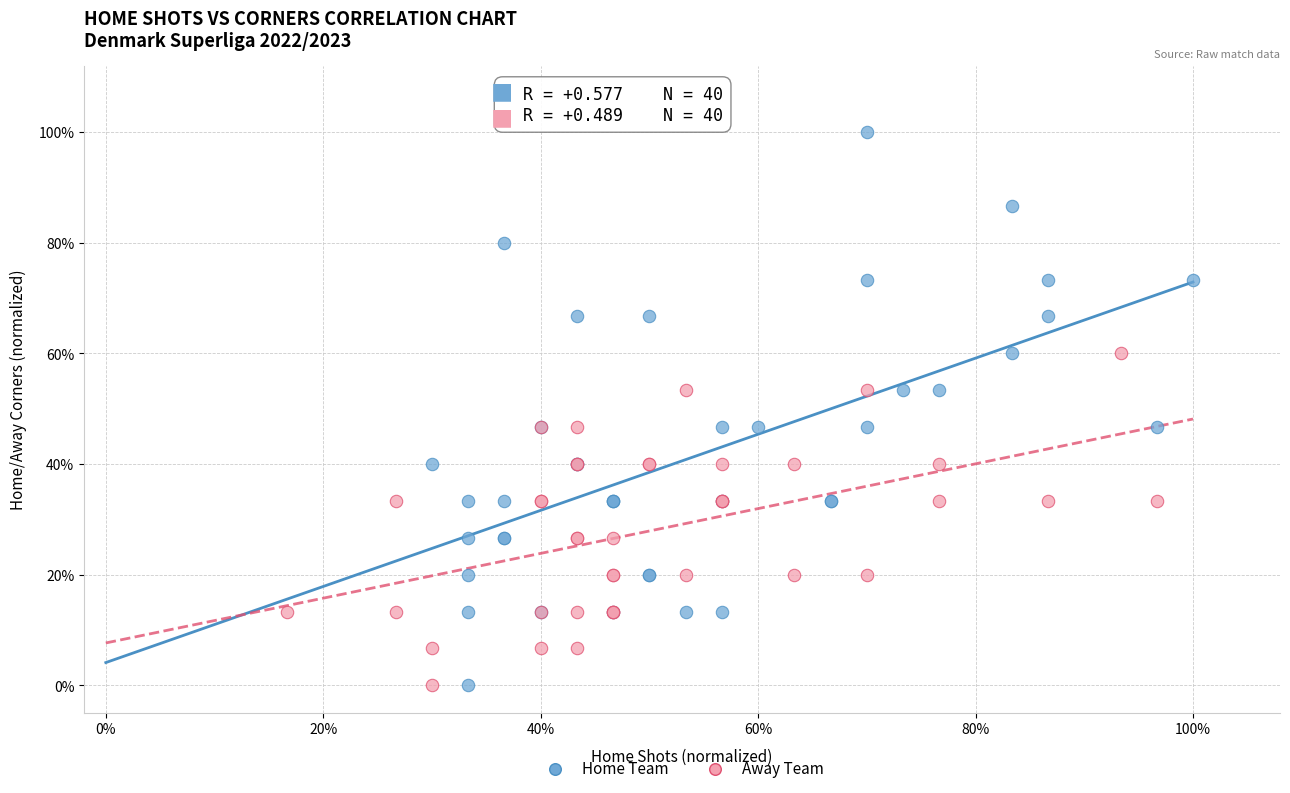

What are all the series names shown in the legend?

Home Team, Away Team